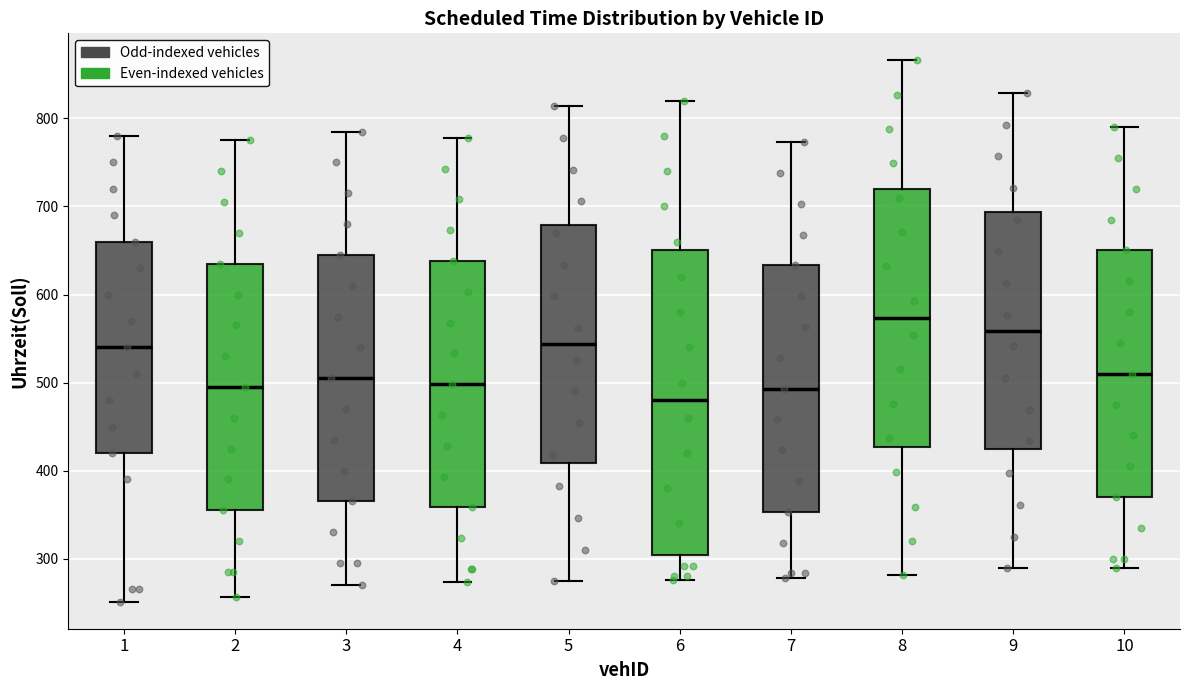

Which box's median line is the lowest?

6